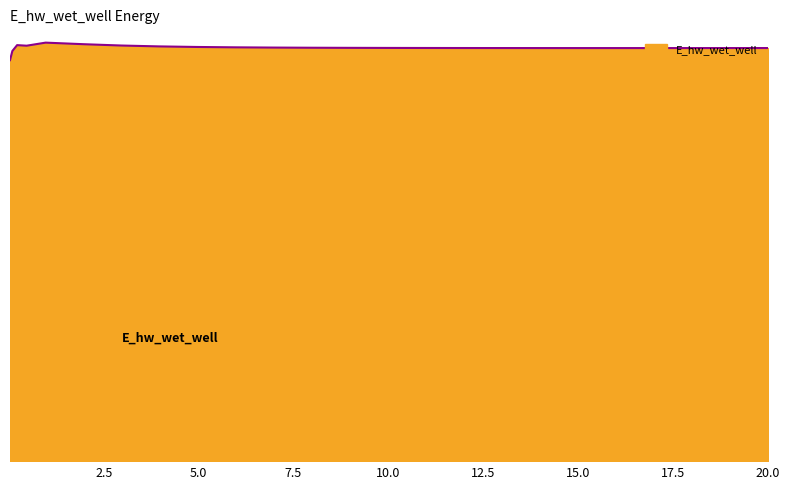

Is this an area chart (filled region under the line)?

Yes